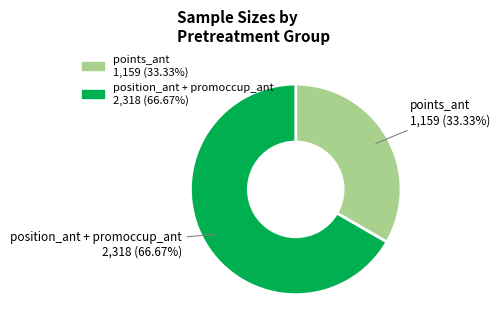

Is there a majority slice in this chart?

Yes